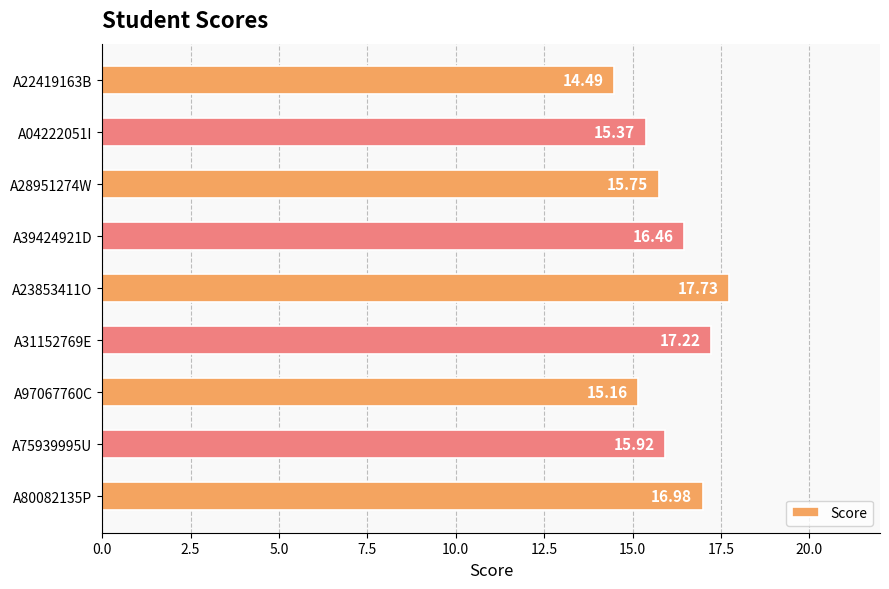

What is the difference between the maximum and minimum values?

3.2